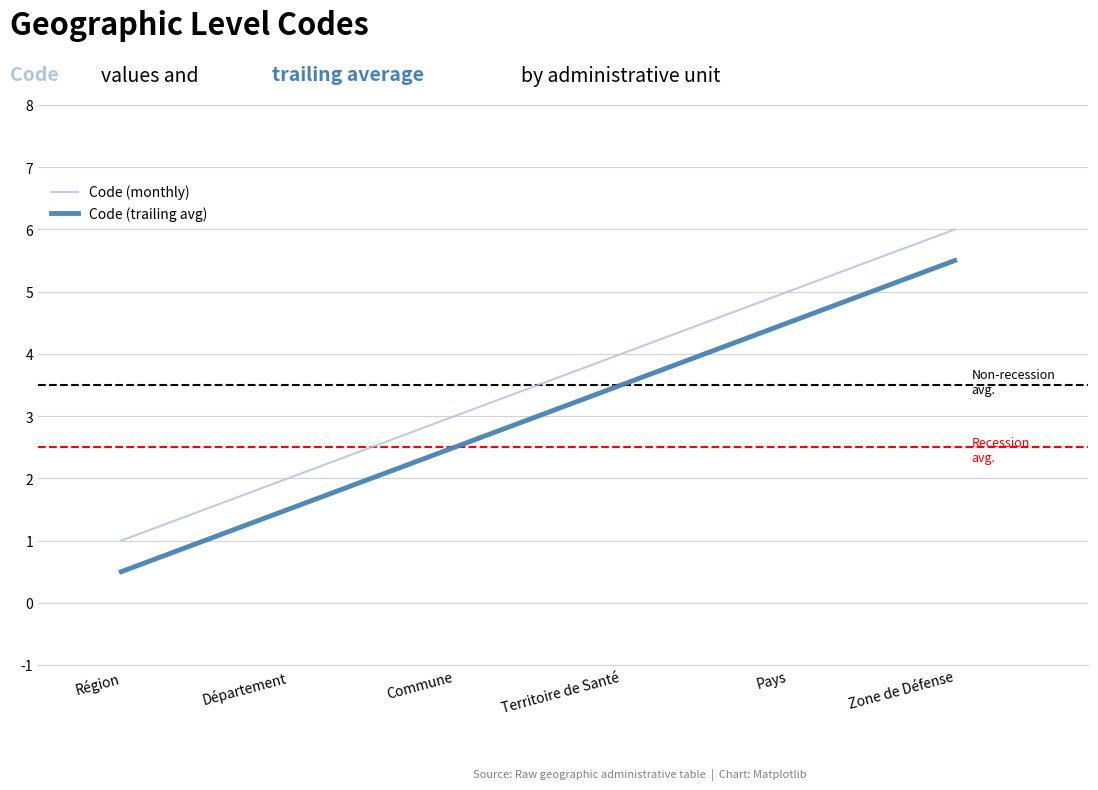

At which label does Code (monthly) reach its peak?

Zone de Défense